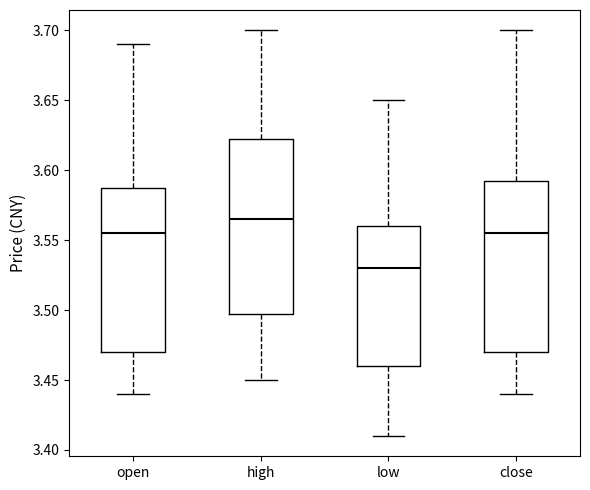

Where does the lower whisker of the box for low end on the y-axis? The values are not printed on the chart, so give them approximately, as read against the axis.

3.410